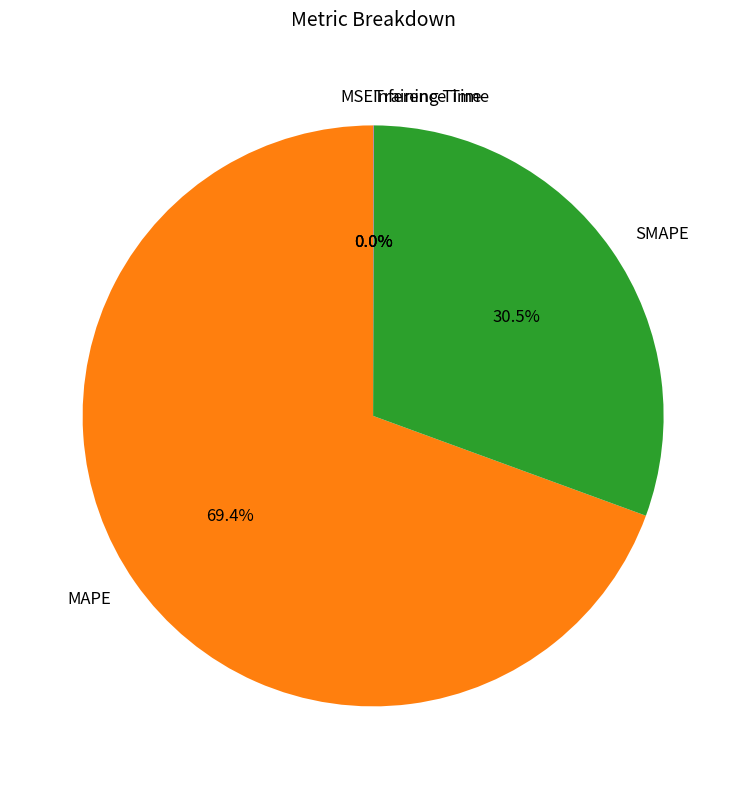

How much of the chart is everything except SMAPE?

69.5%